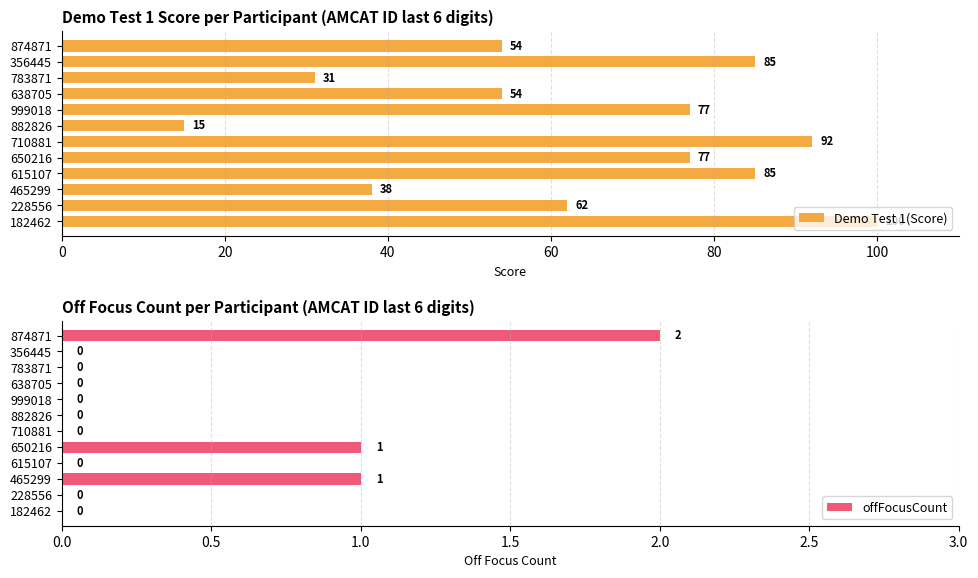

The value of Demo Test 1(Score) at 874871 is 54. True or false?

True